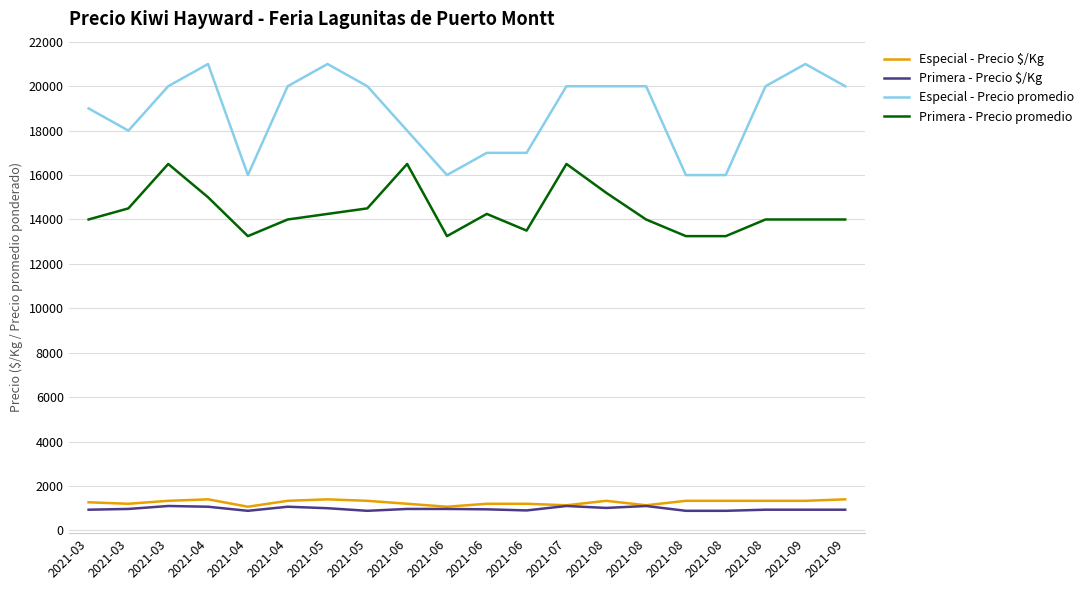

Between 2021-06 and 2021-07, which is larger?

2021-07